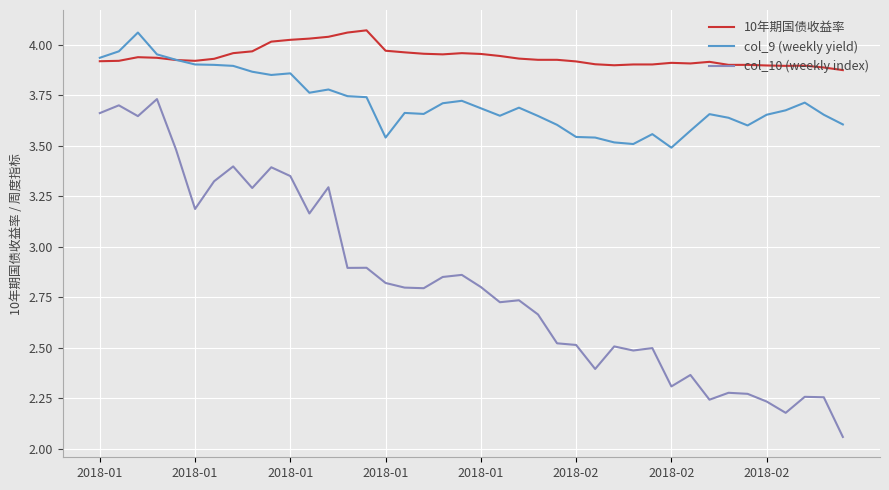

Which series has the largest total across all categories?

10年期国债收益率